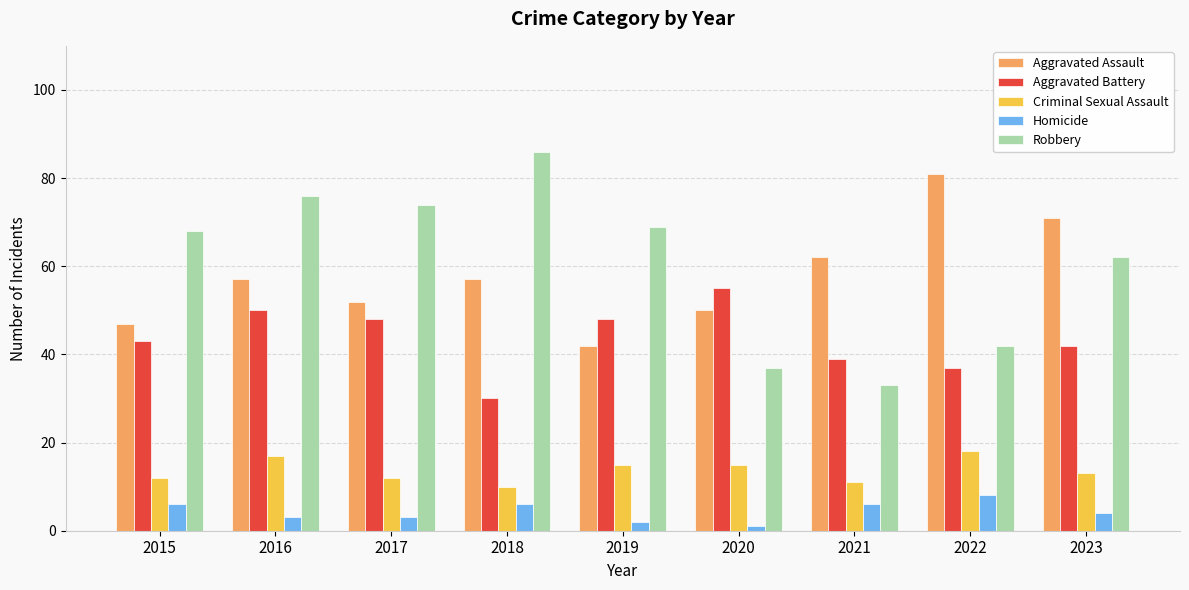

Reading left to right, extract all data points from this chart.

Aggravated Assault: 47	57	52	57	42	50	62	81	71
Aggravated Battery: 43	50	48	30	48	55	39	37	42
Criminal Sexual Assault: 12	17	12	10	15	15	11	18	13
Homicide: 6	3	3	6	2	1	6	8	4
Robbery: 68	76	74	86	69	37	33	42	62